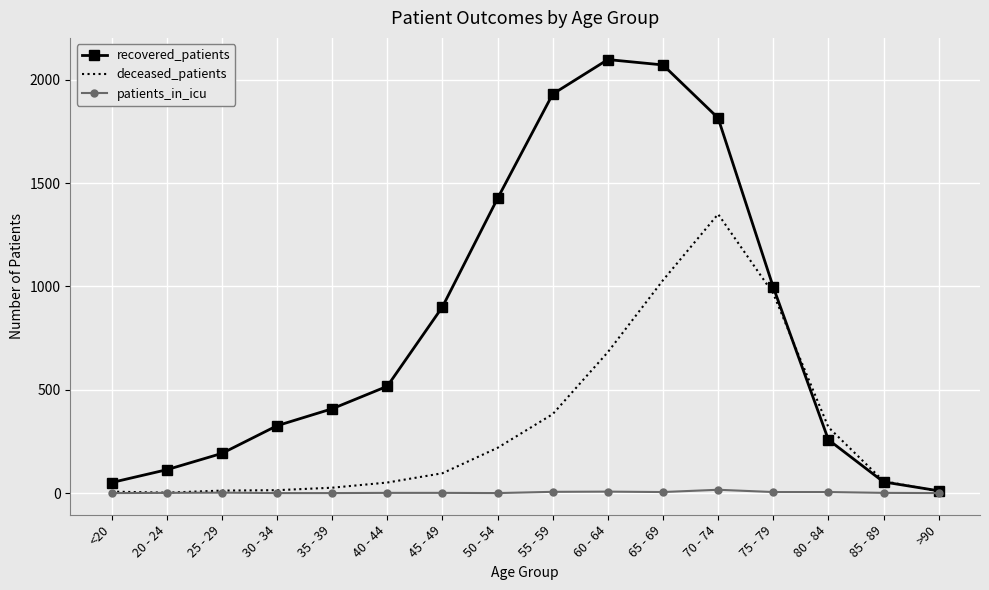

At which label does deceased_patients reach its peak?

70 - 74